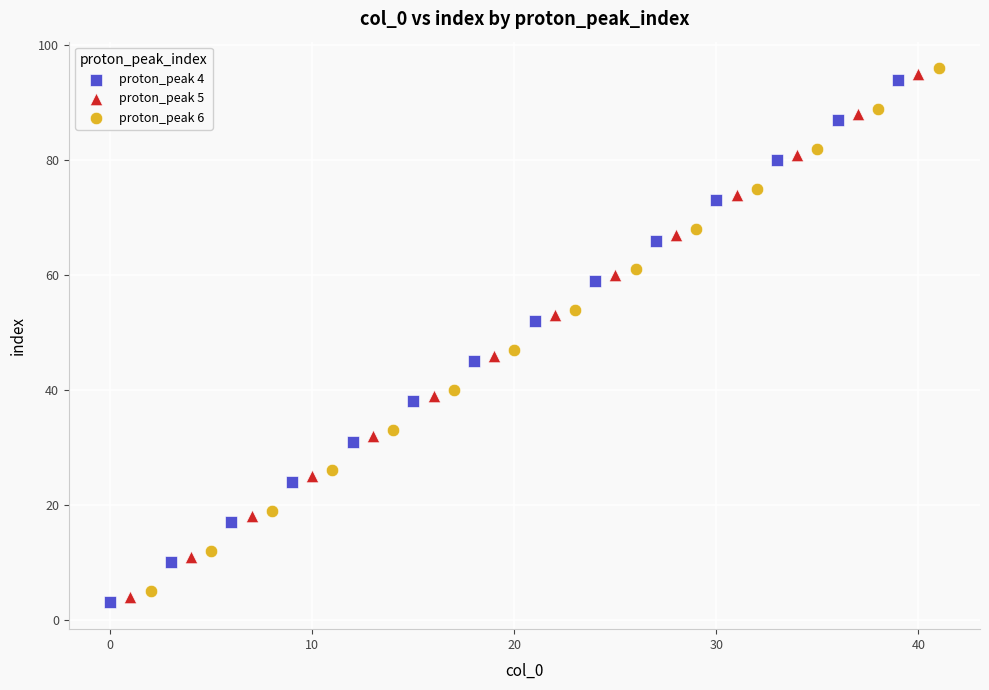

Which series reaches the minimum Y coordinate?

proton_peak 4